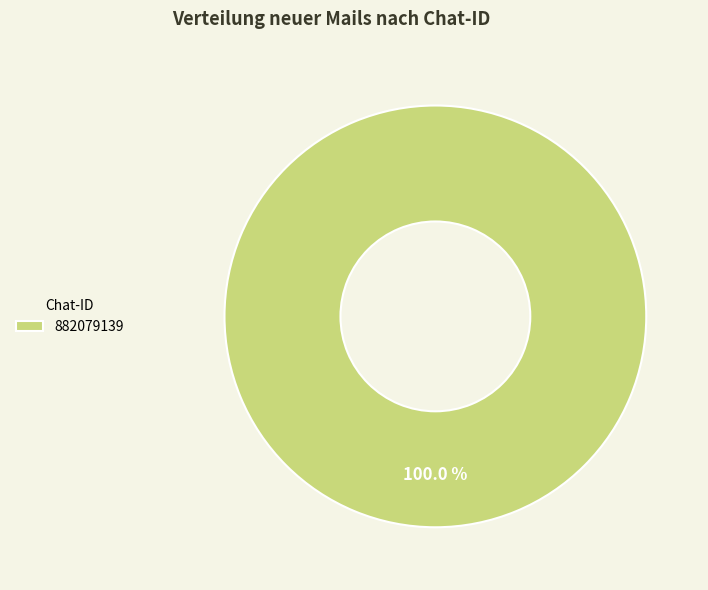

Rank the categories by value from lowest to highest.

882079139